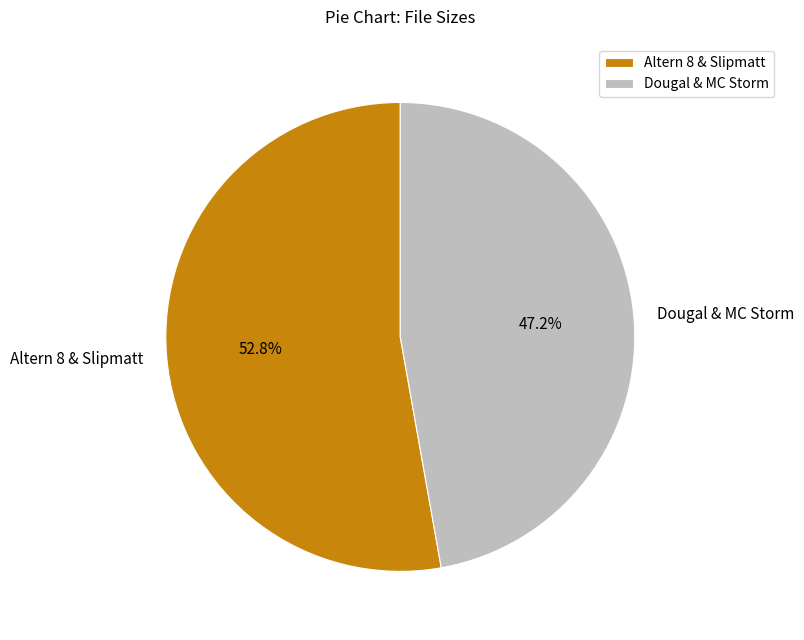

Is there a majority slice in this chart?

Yes